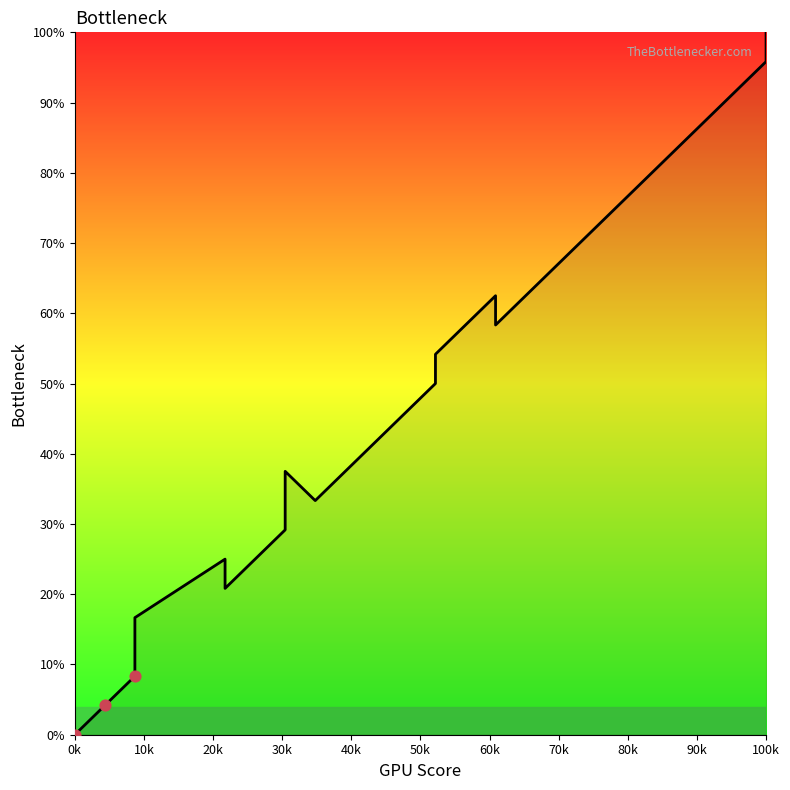

Between 60k and 10k, which is larger?

60k